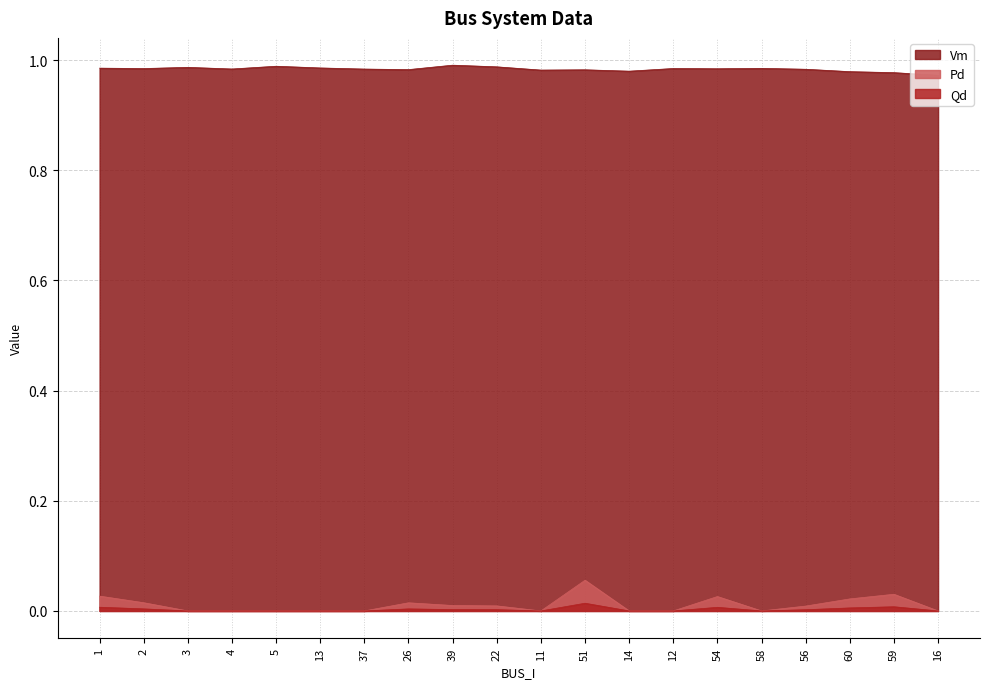

At which category does Vm reach its first local valley?

2